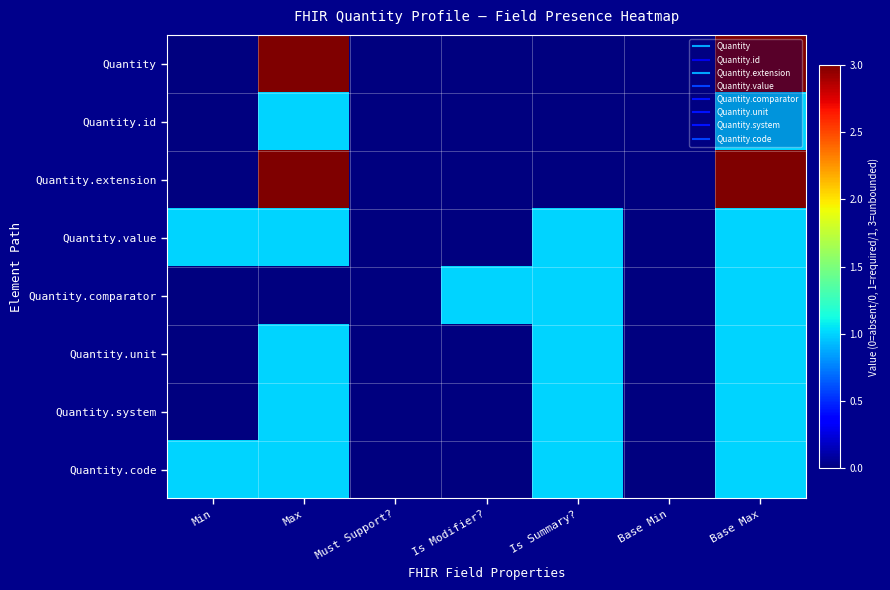

At how many categories does at least one series exceed 1?

2